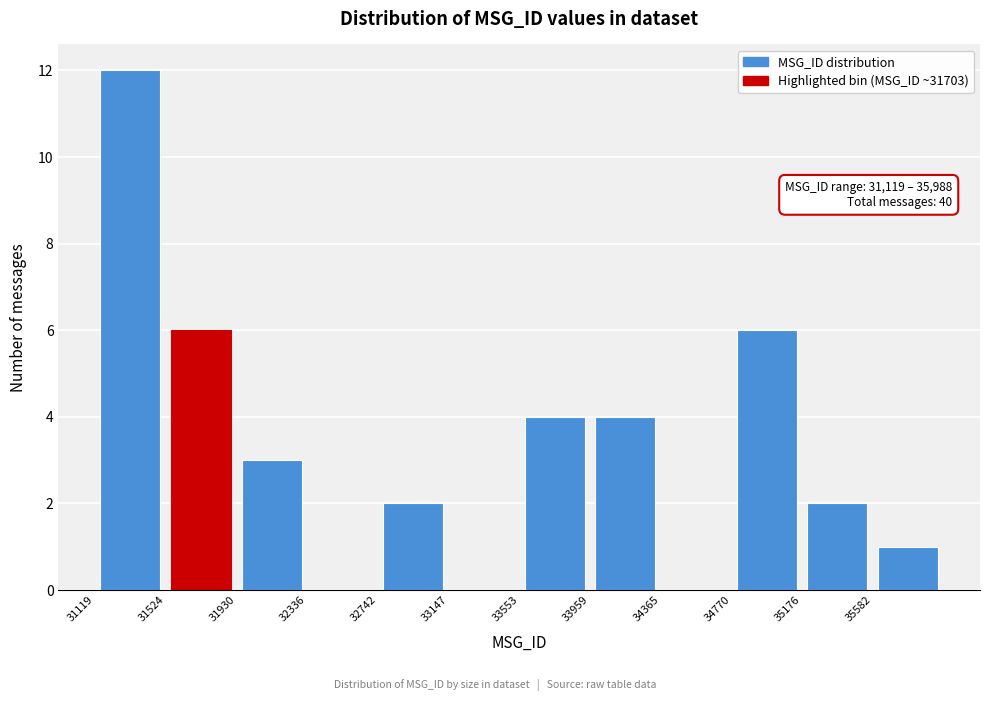

Over which range of the x-axis is the bar tallest?

31100 to 31500